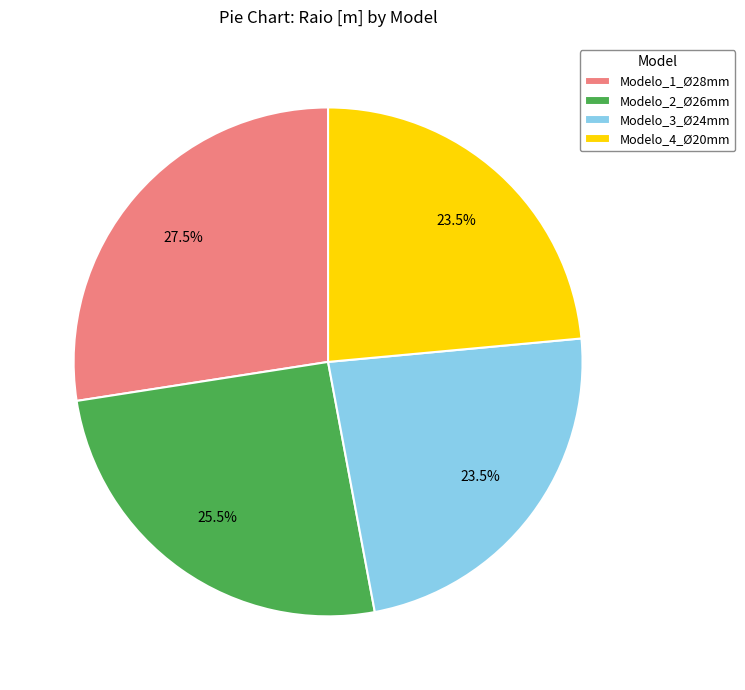

What is the largest slice in the pie chart?

Modelo_1_Ø28mm